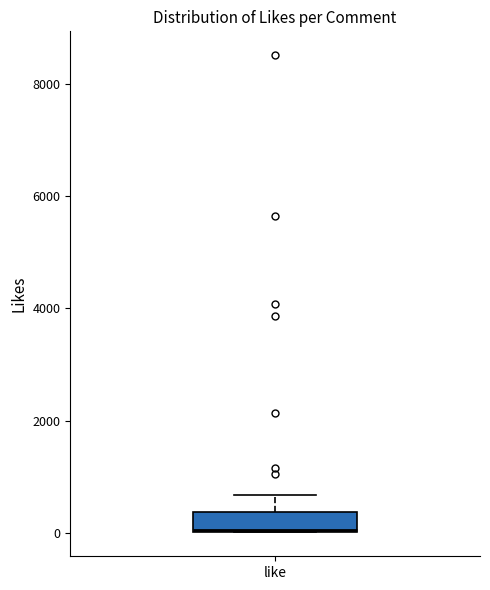

Read this box plot against the y-axis: the position of the median line, the range covered by the box, and the ends of both whiskers. The values are not printed on the chart, so give them approximately, as read against the axis.

median 0, box 0 to 400, whiskers 0 to 600